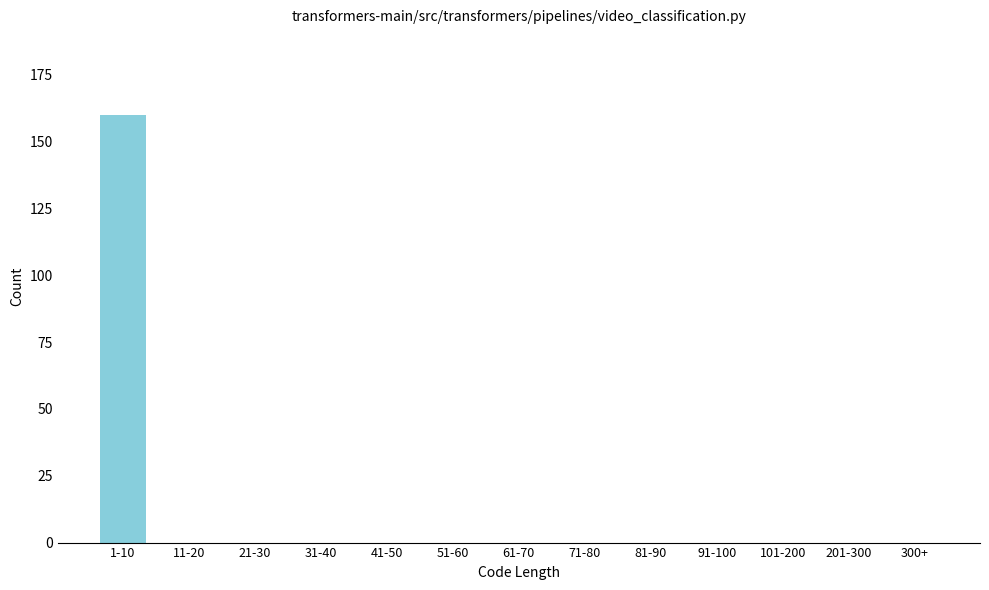

Reading left to right, extract all data points from this chart.

1-10=160	11-20=0	21-30=0	31-40=0	41-50=0	51-60=0	61-70=0	71-80=0	81-90=0	91-100=0	101-200=0	201-300=0	300+=0